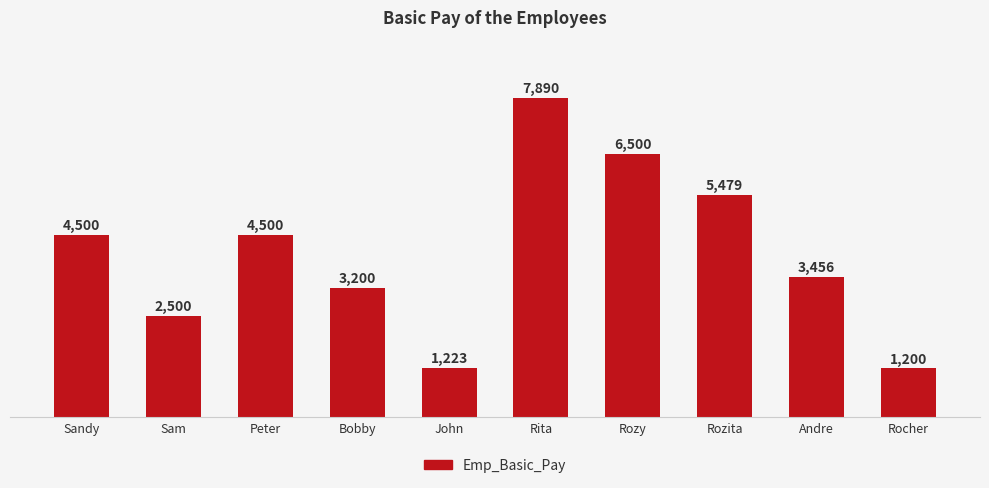

What is the sum of the values at Rocher and Peter?

5700